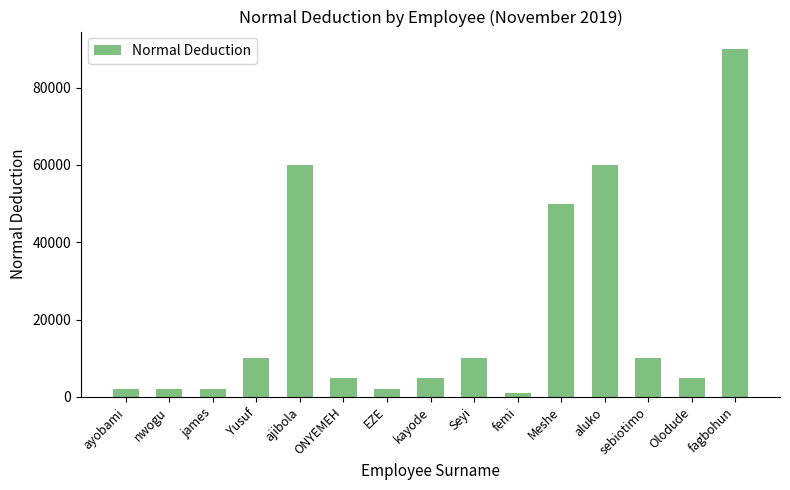

How many values are below 5000?

5